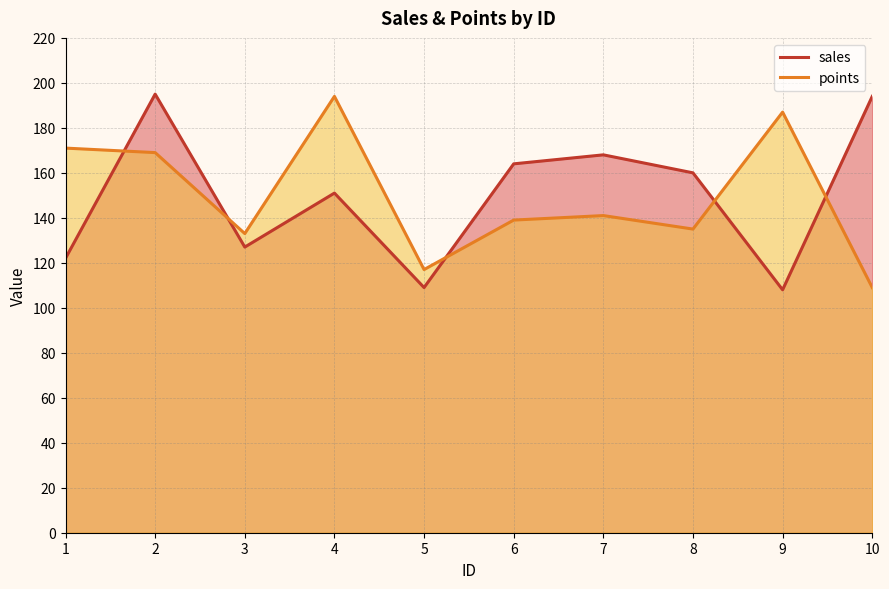

Count the number of data series in this chart.

2